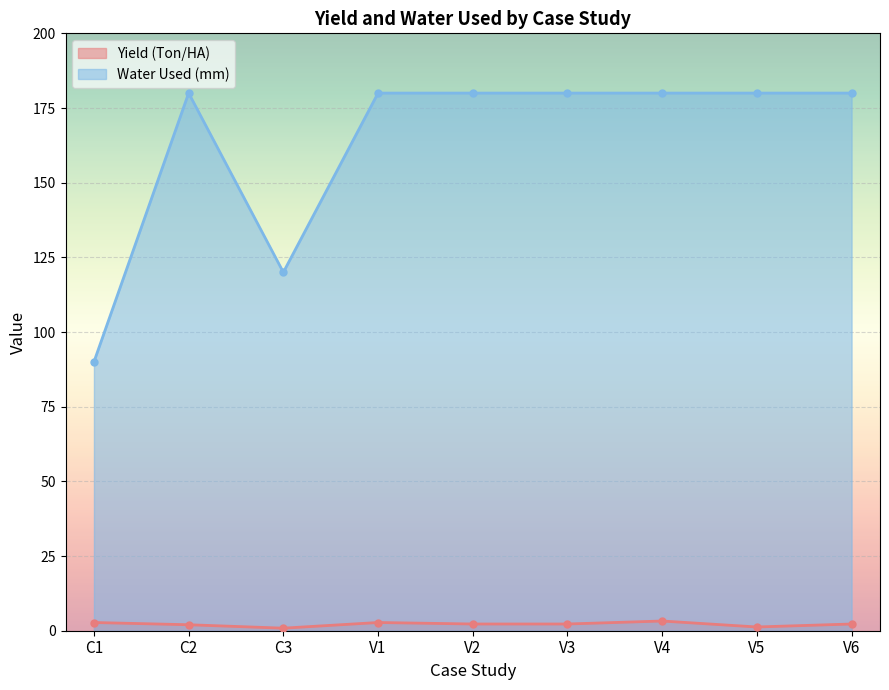

What is the difference between the maximum and minimum values in the Water Used (mm) series?

90.0